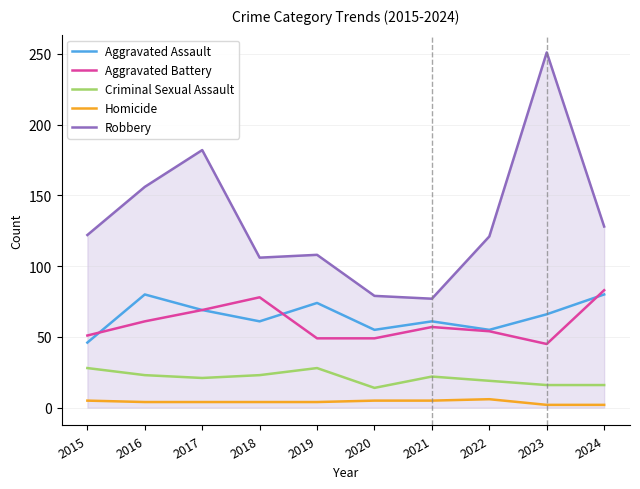

True or false: Criminal Sexual Assault and Homicide cross at least once.

False